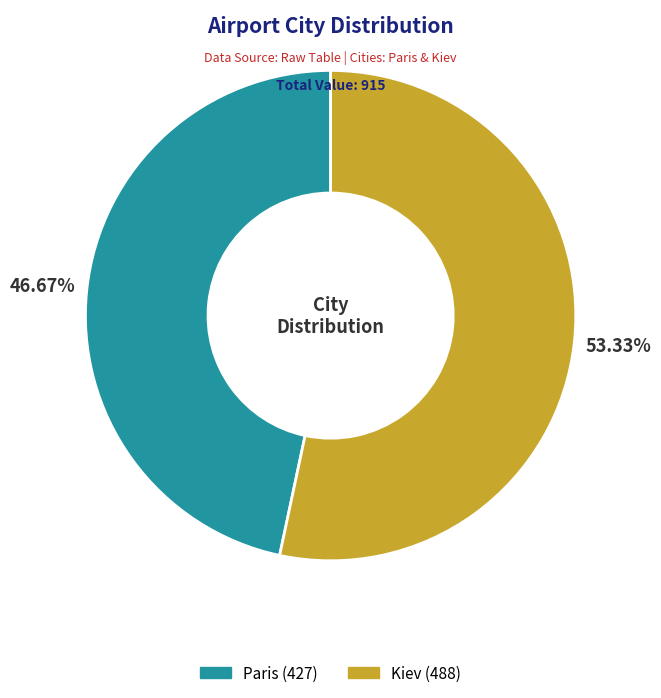

To the nearest percent, what is the combined percentage of Kiev and Paris?

100%